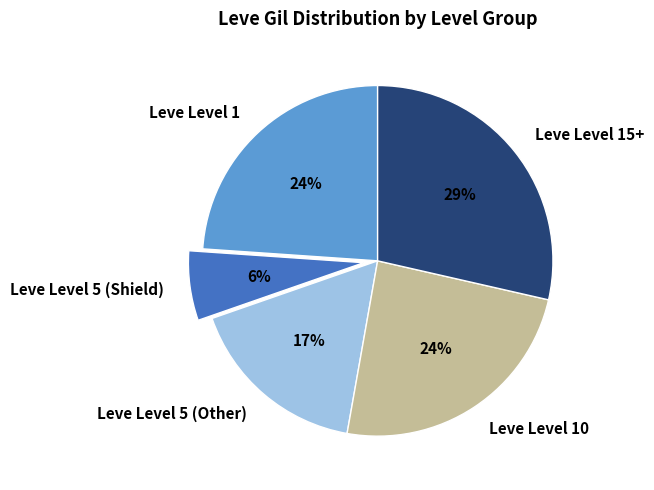

Is Leve Level 15+ the majority of the pie?

No